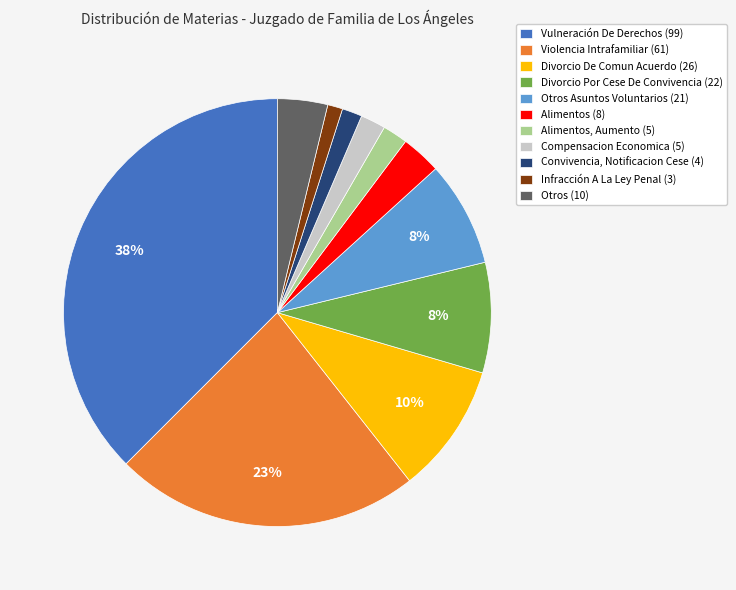

Is it true that Divorcio De Comun Acuerdo (26) is 21% of the pie?

False